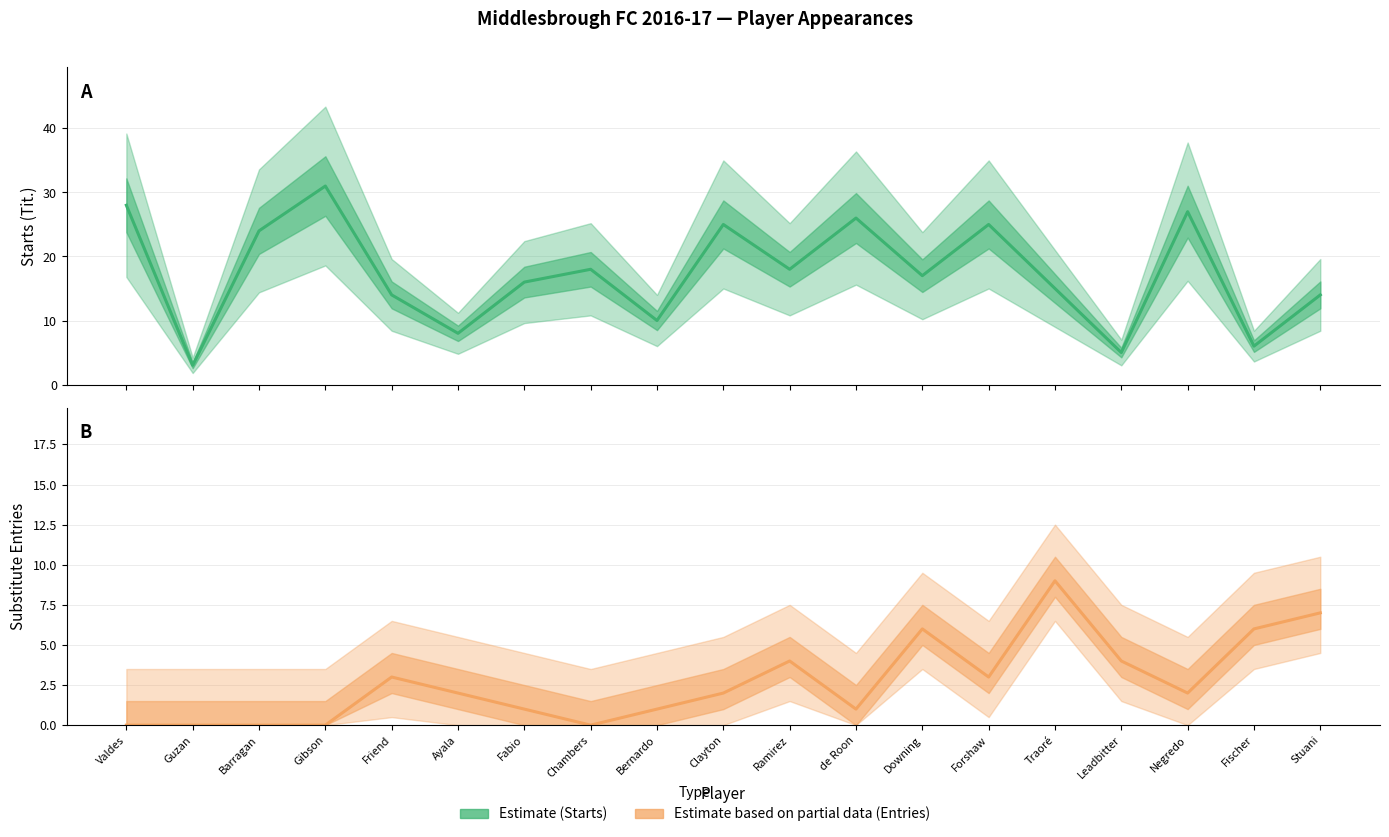

How many distinct data groups are displayed?

2